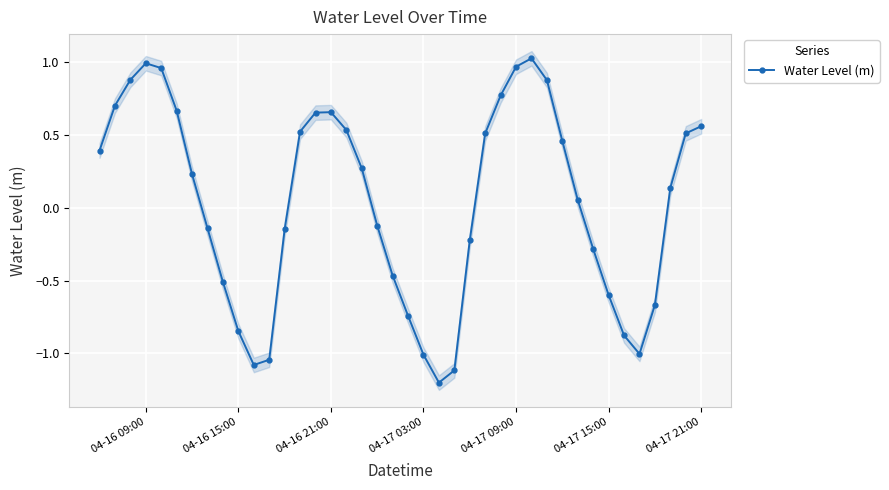

How many interior local valleys does the Water Level (m) series have?

3